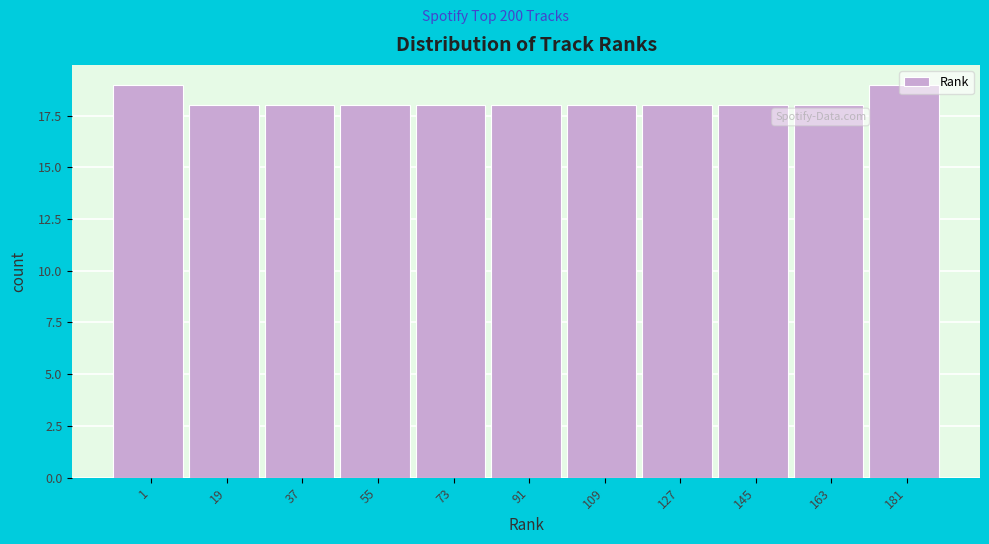

What is the value of the 2nd bar from the left?

18